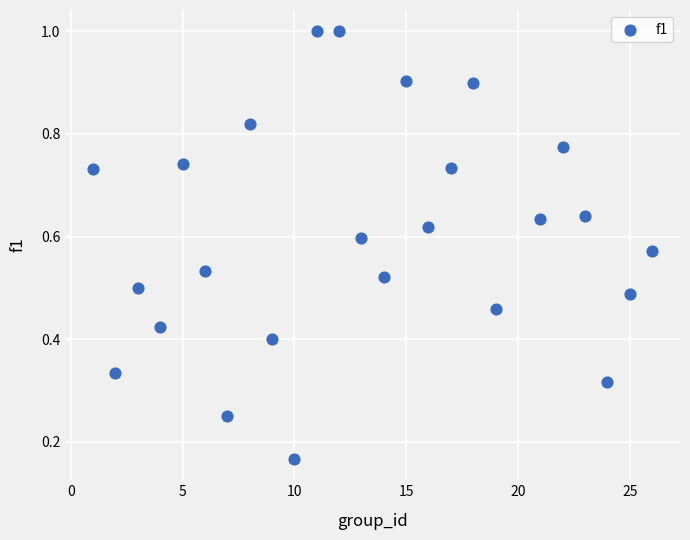

What is the range of X values (max minus min)?

25.0